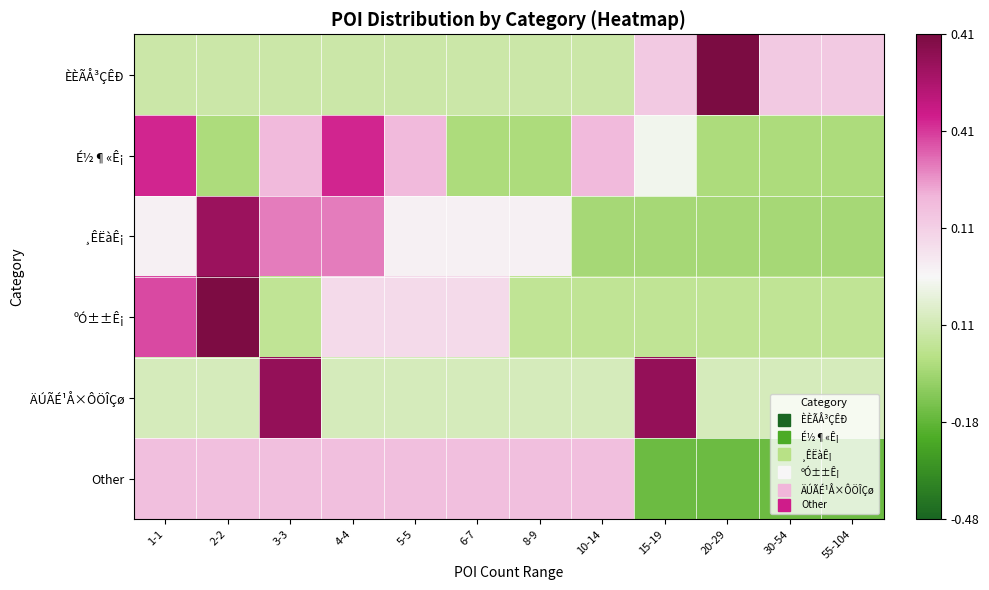

How many data points does each series have?

12